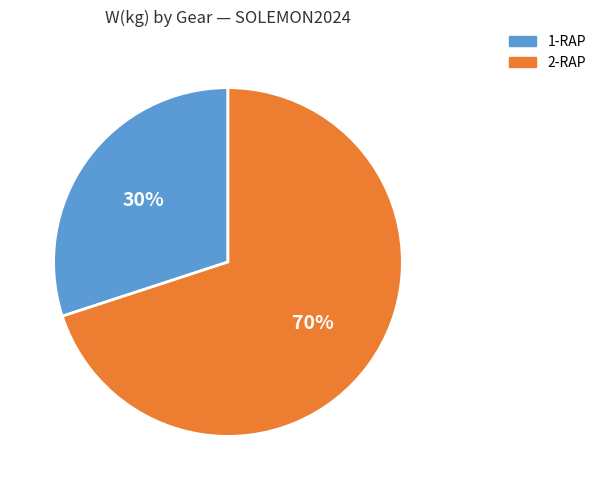

To the nearest percent, what is the difference between the largest and smallest slice percentages?

40%